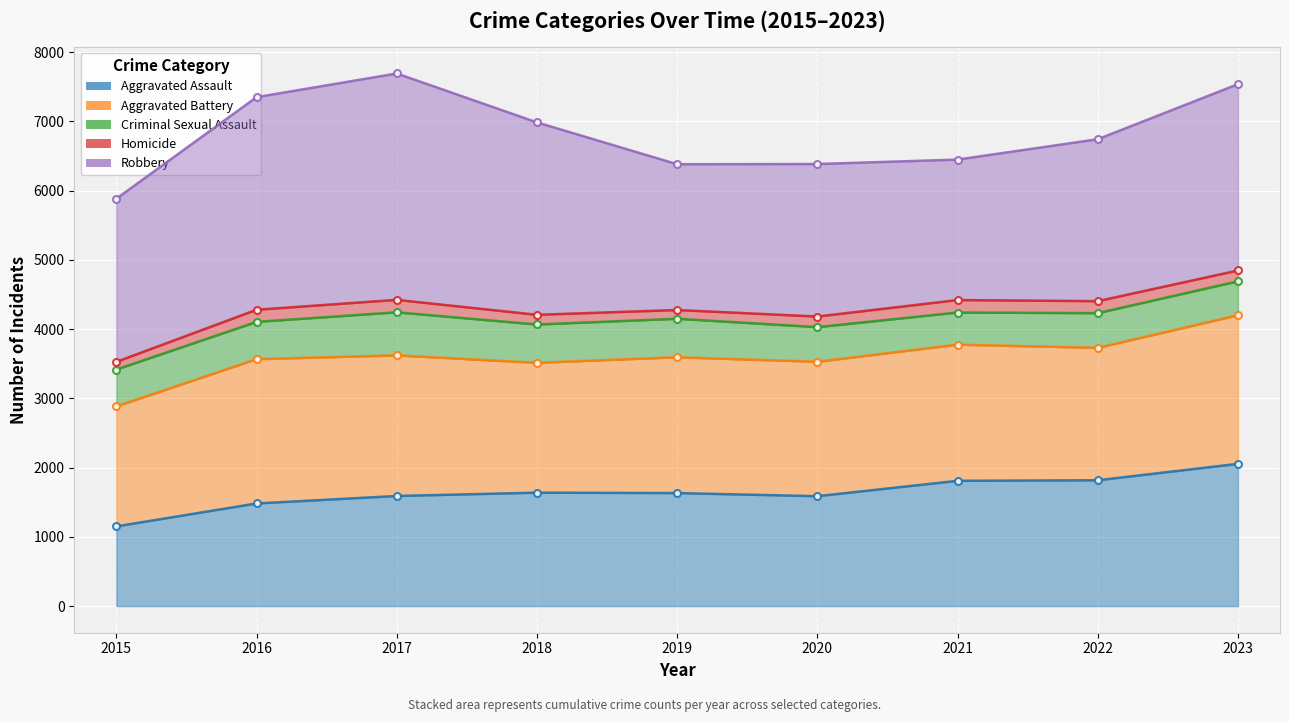

At which label does Robbery first exceed 6741?

2016